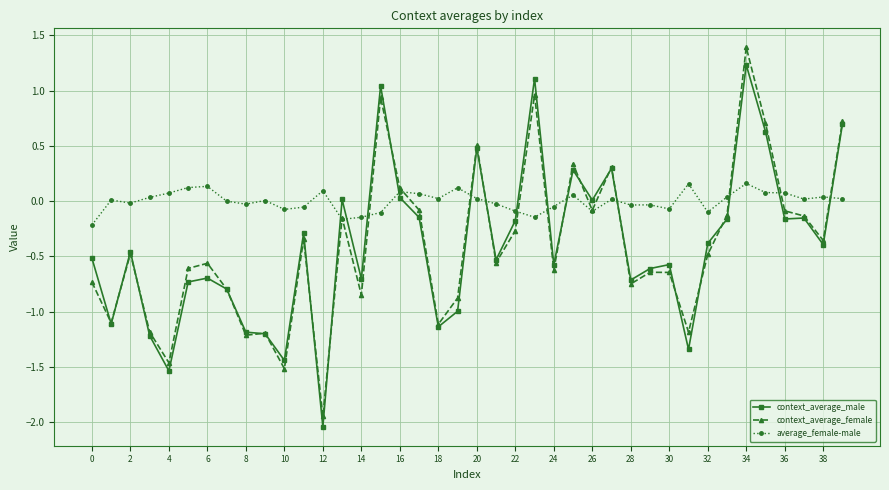

What is the maximum value shown in the chart?

1.4